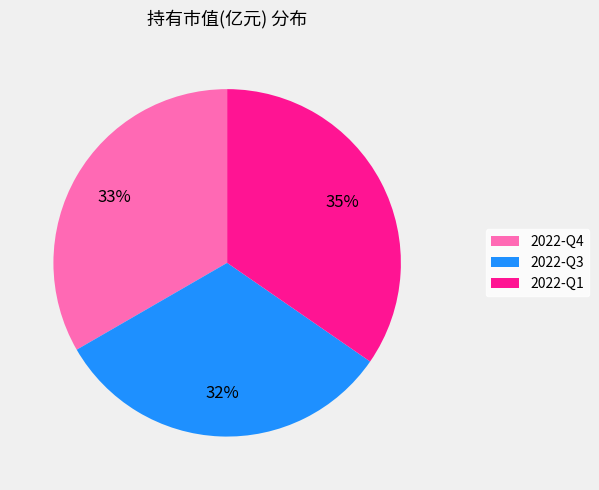

To the nearest percent, what is the average slice percentage?

33%